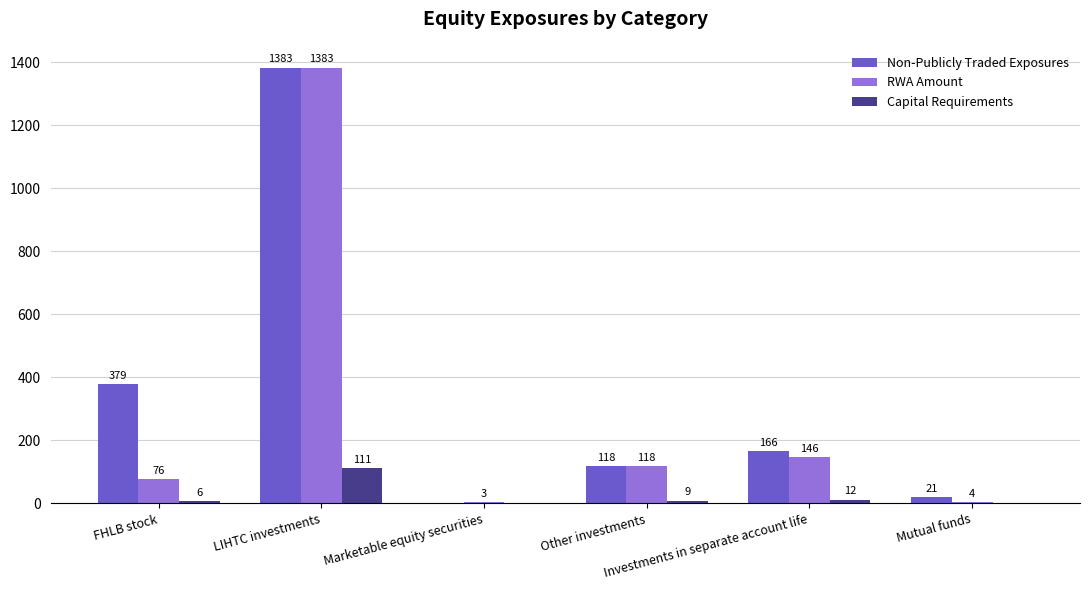

The Capital Requirements series shows -70 at Marketable equity securities. True or false?

False